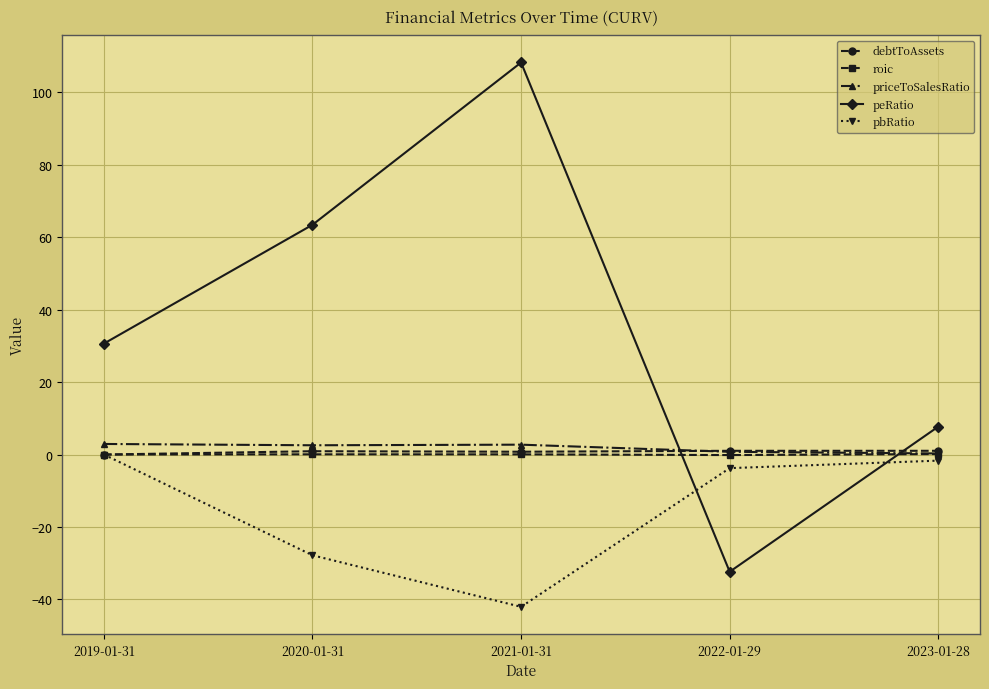

Between 2019-01-31 and 2022-01-29, which series saw the biggest shift?

peRatio